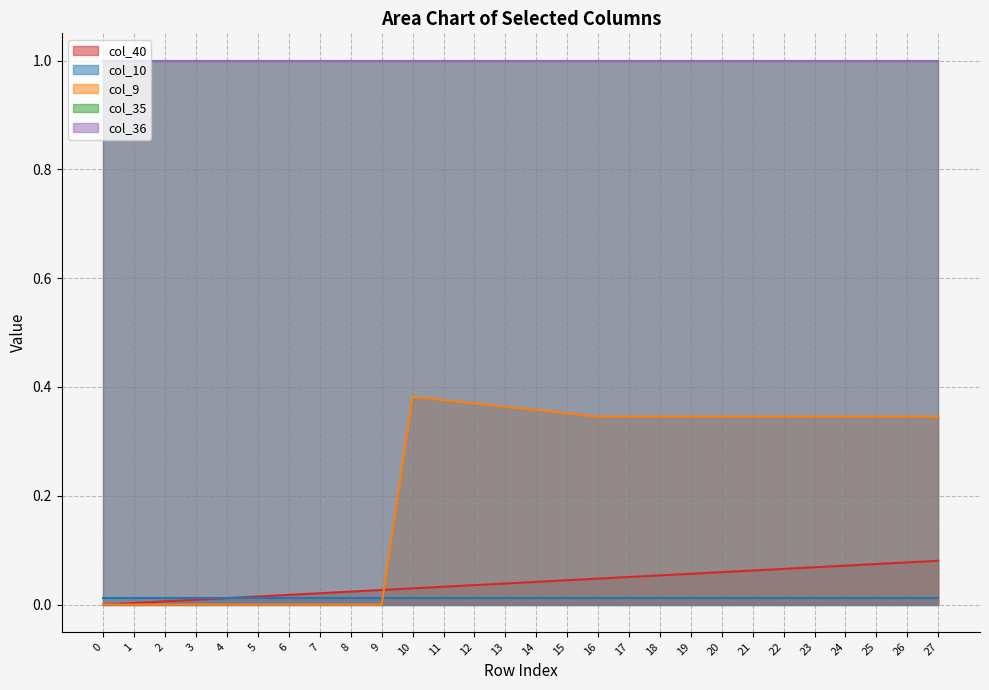

List the series in order of their peak value, lowest first.

col_10, col_40, col_9, col_35, col_36